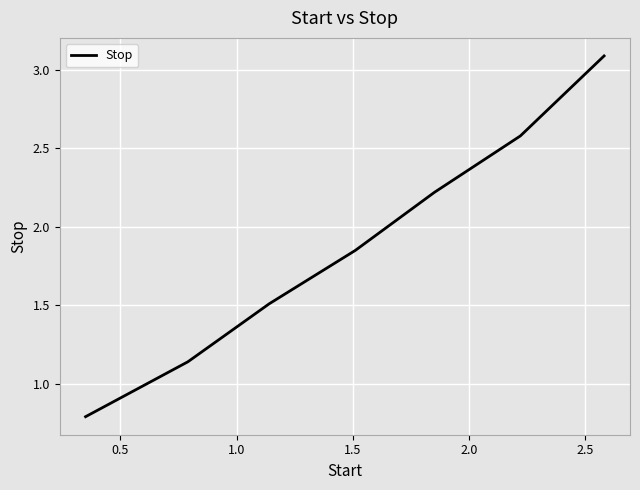

What is the smallest value displayed?

0.8